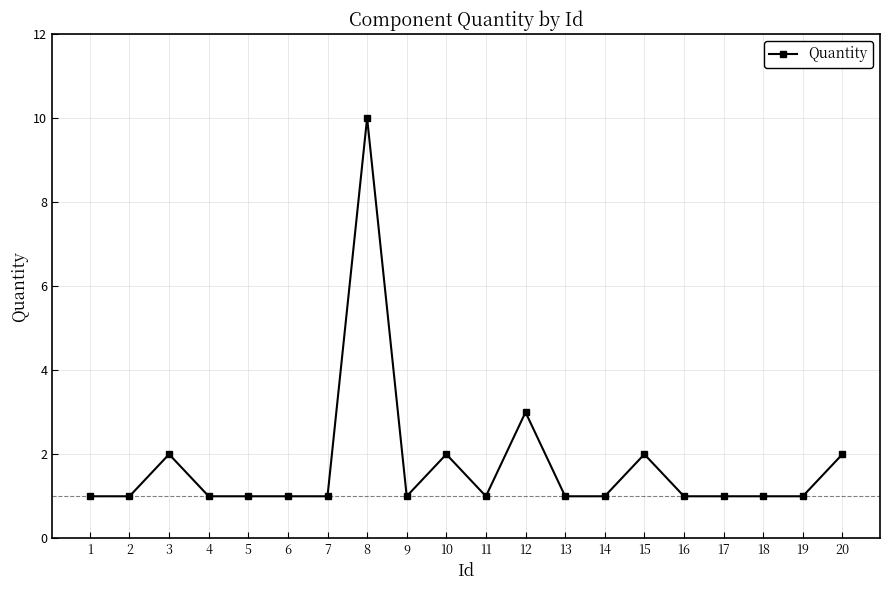

Where is the first local maximum?

3